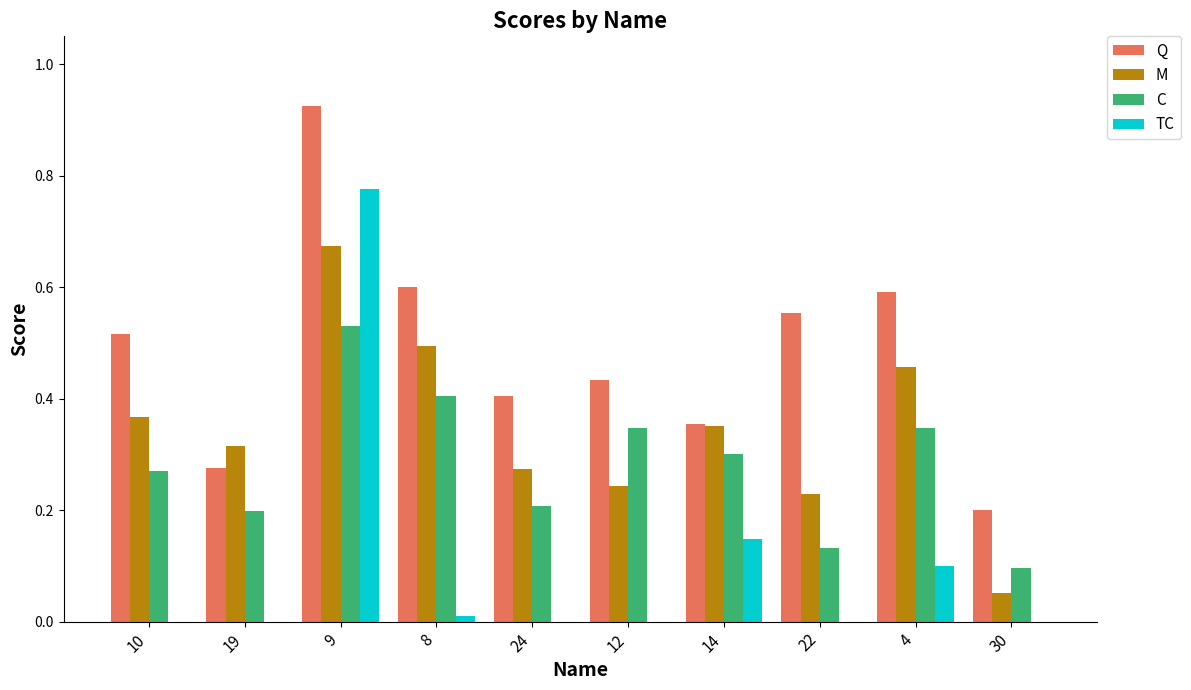

How many groups of bars are there?

10